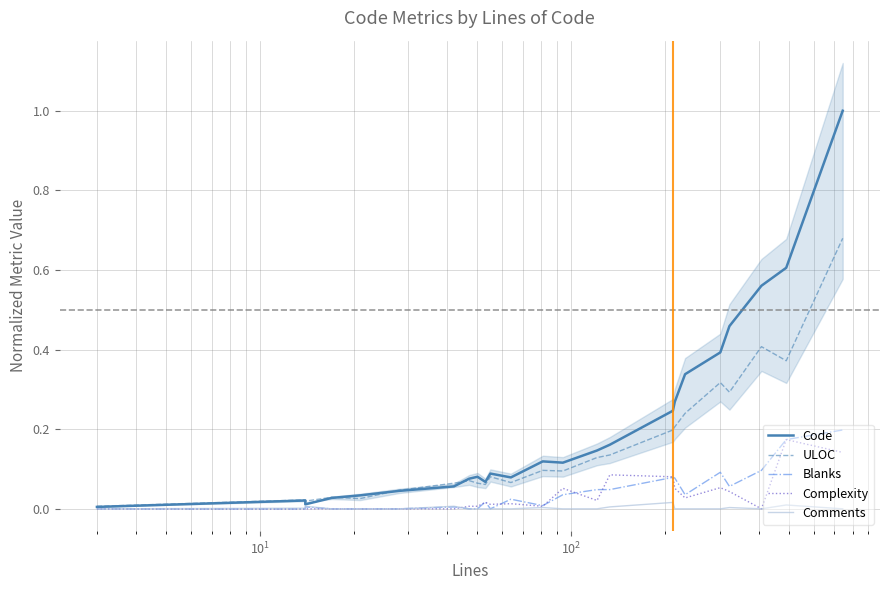

What are all the series names shown in the legend?

Code, ULOC, Blanks, Complexity, Comments